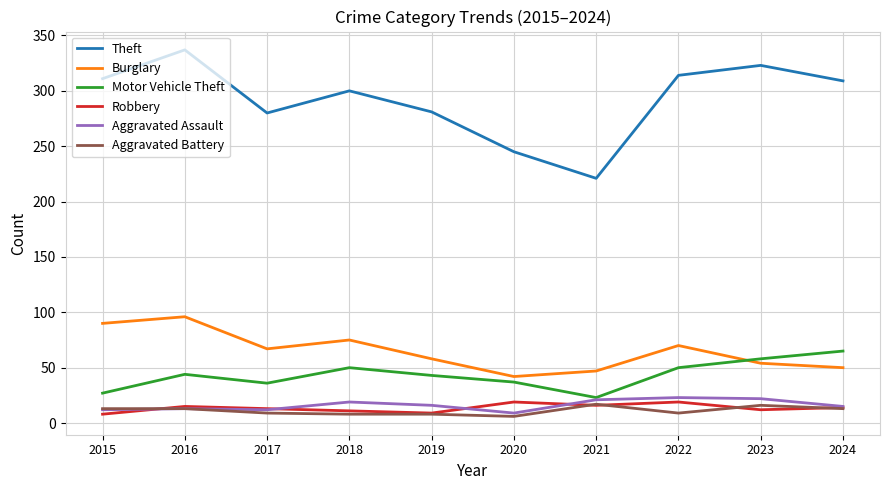

What is the difference between the maximum and minimum values in the Motor Vehicle Theft series?

42